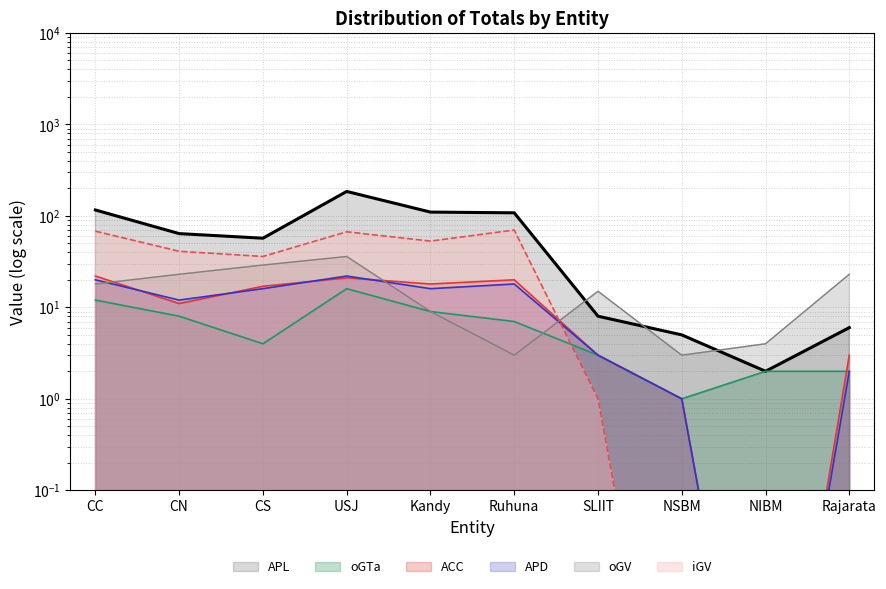

Which series has the widest spread of values?

APL